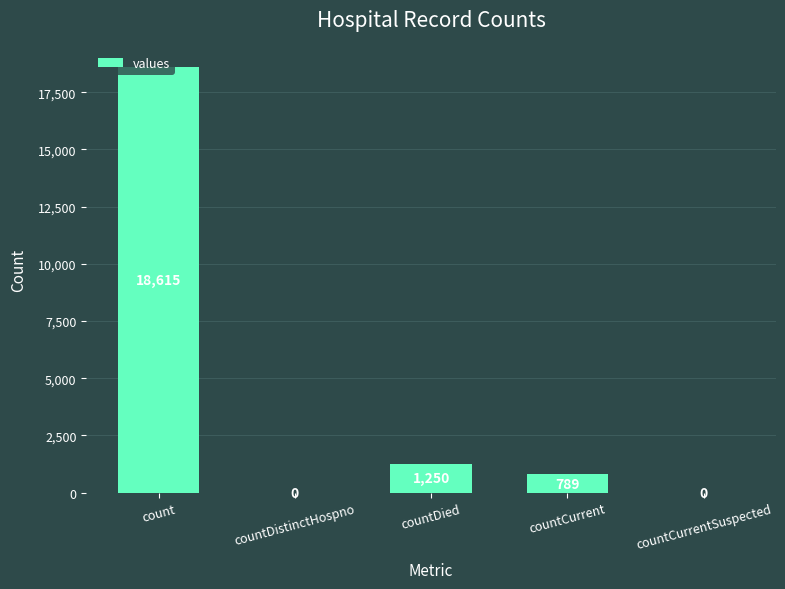

Which has a higher value, countDied or count?

count